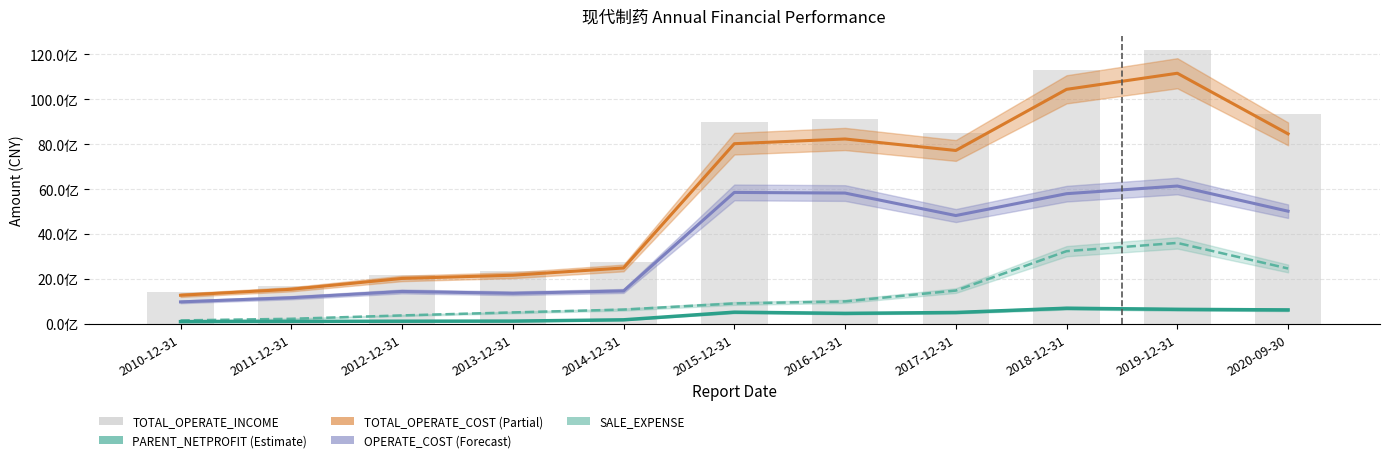

Does the chart contain any negative values?

No